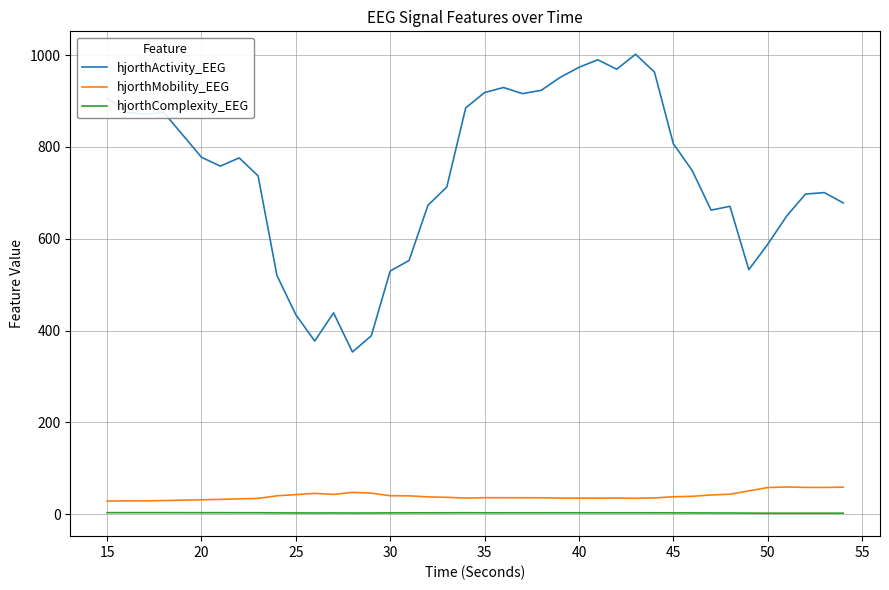

How many lines are shown in the chart?

3